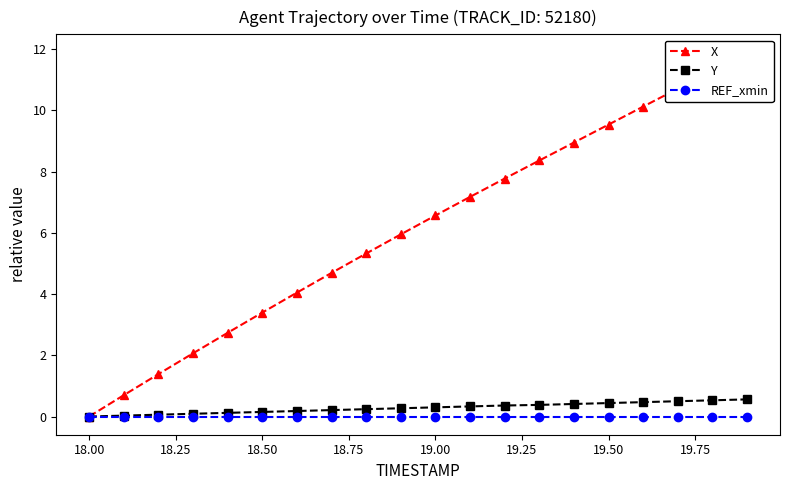

List the series in order of their peak value, highest first.

X, Y, REF_xmin